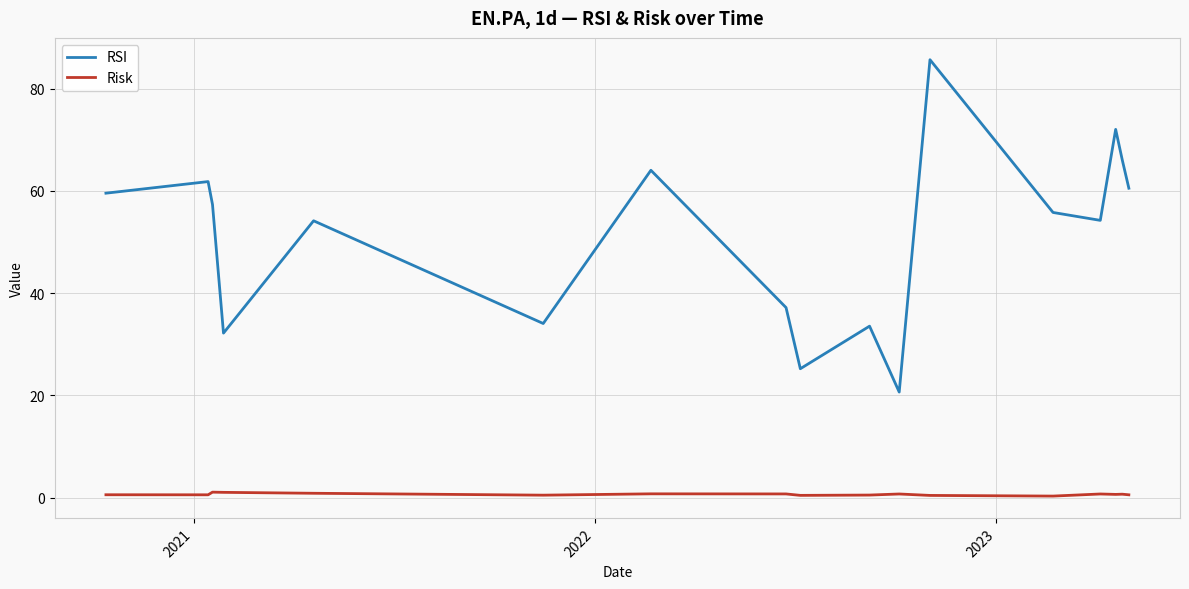

True or false: Risk and RSI cross at least once.

False